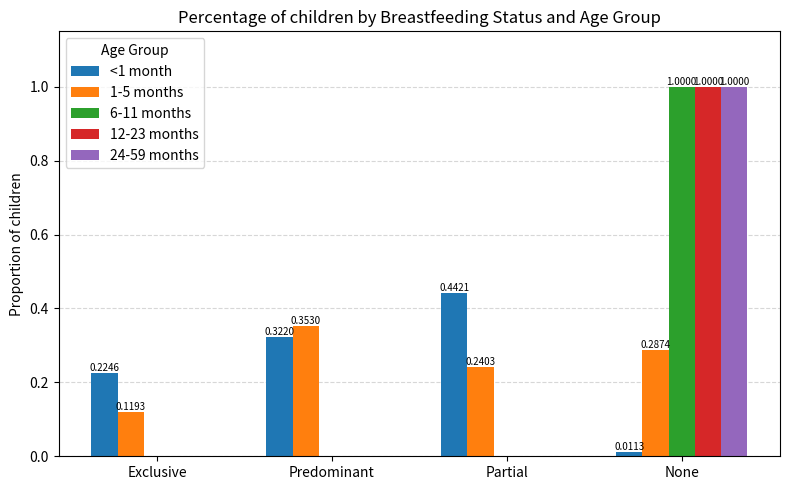

Which series changed the most between Exclusive and Predominant?

1-5 months